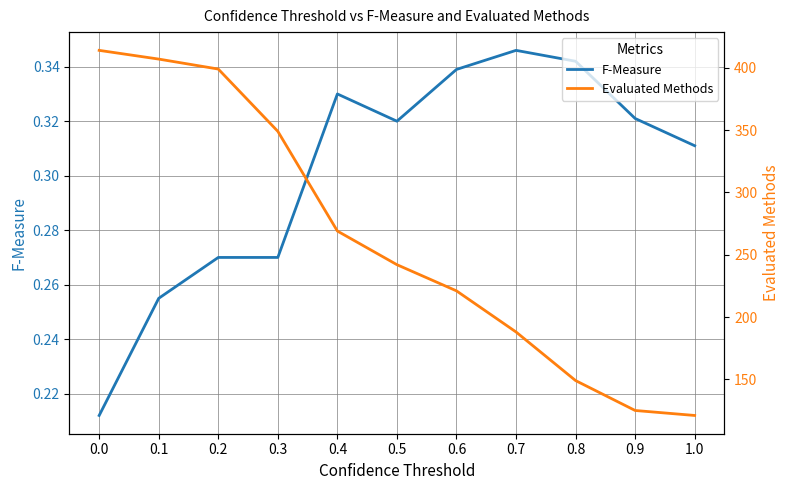

What is the minimum value for Evaluated Methods?

121.0